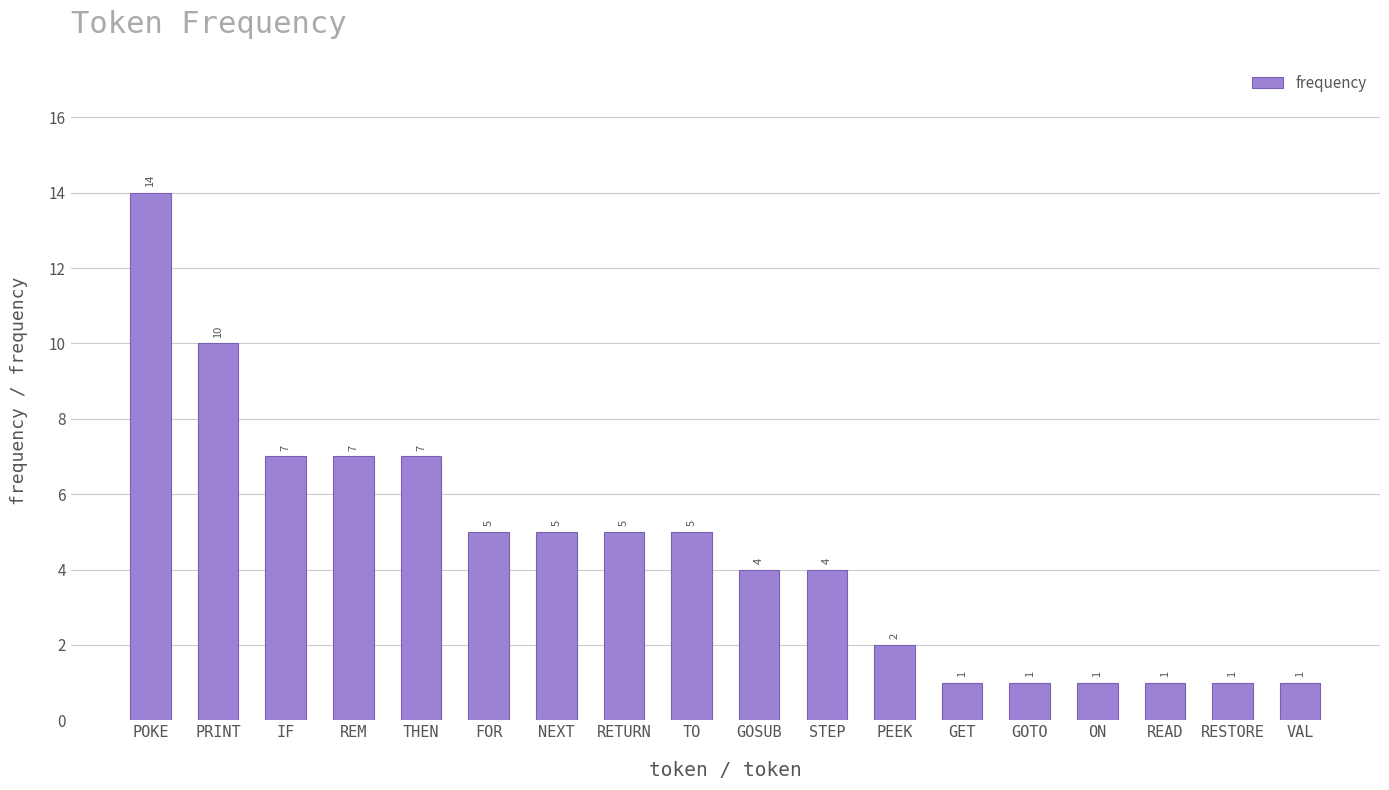

Reading right to left, list all the values displayed in this chart.

1	1	1	1	1	1	2	4	4	5	5	5	5	7	7	7	10	14